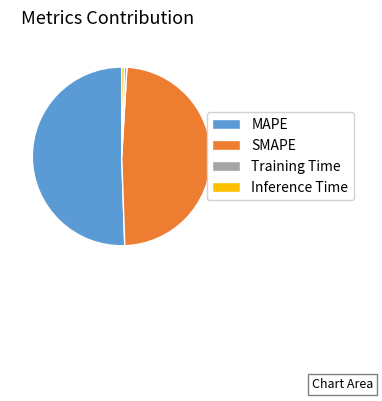

Is it true that Inference Time is 10% of the pie?

False